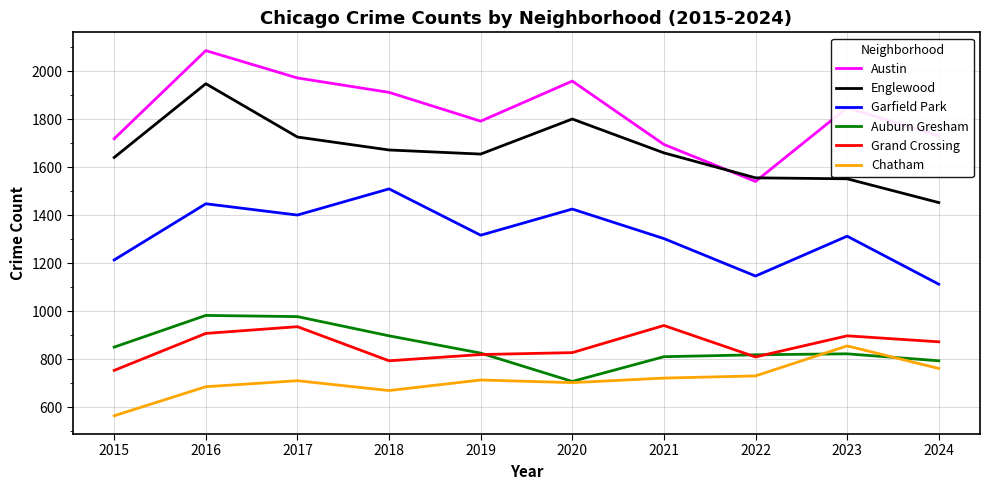

The value of Englewood at 2018 is 2756. True or false?

False